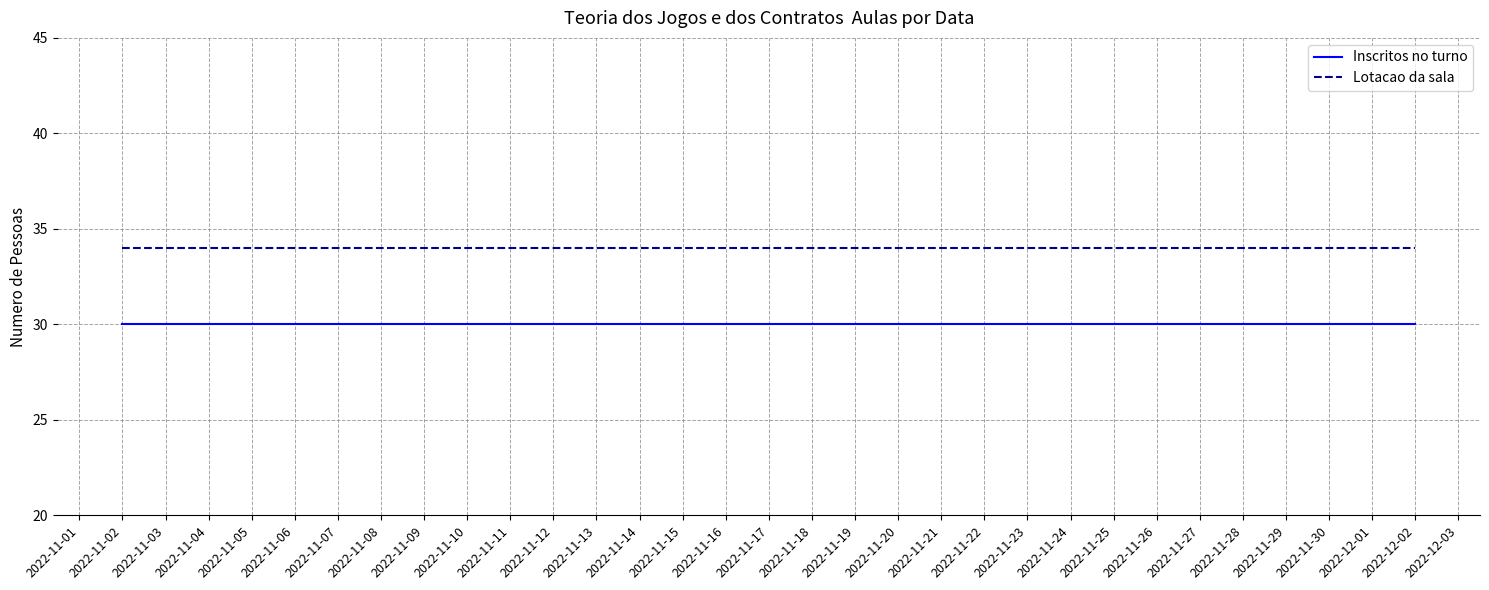

Is it true that Inscritos no turno equals 30 at 2022-12-02?

True